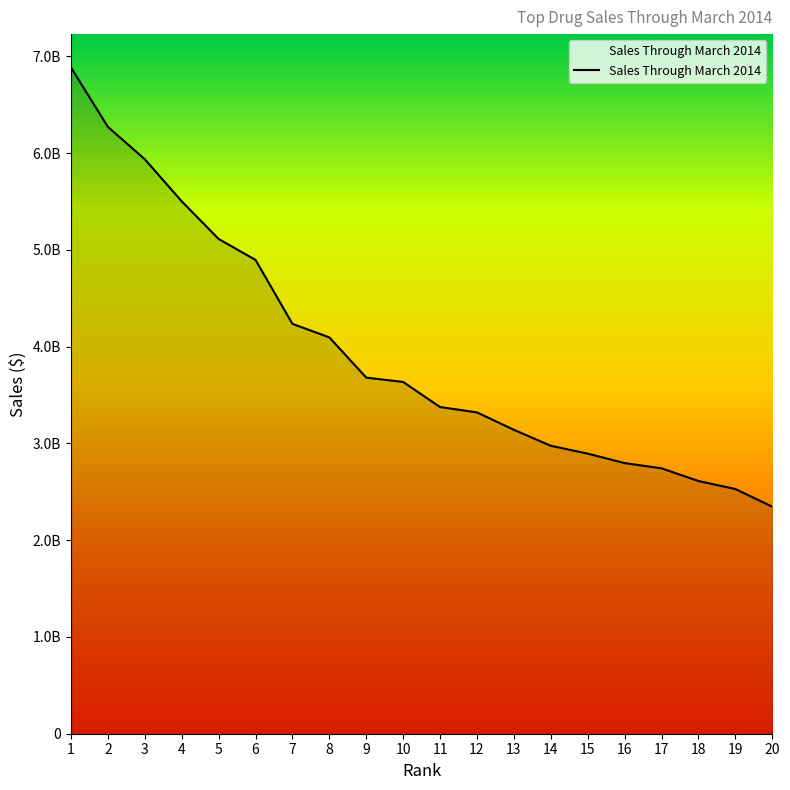

Is this an area chart (filled region under the line)?

Yes